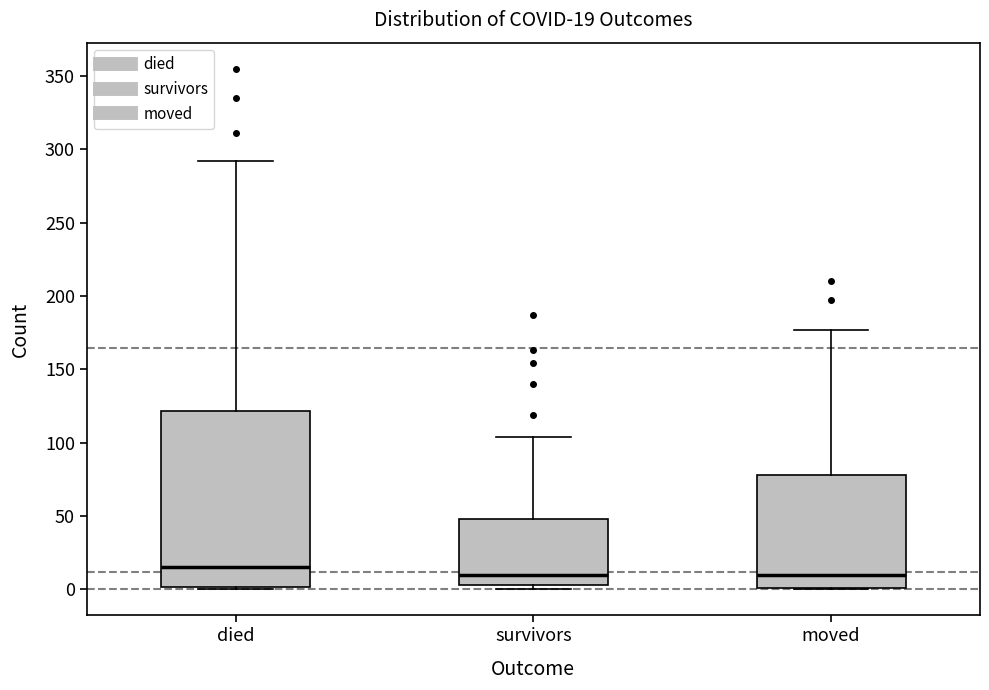

Which box is the tallest, from its lower edge to its upper edge?

died